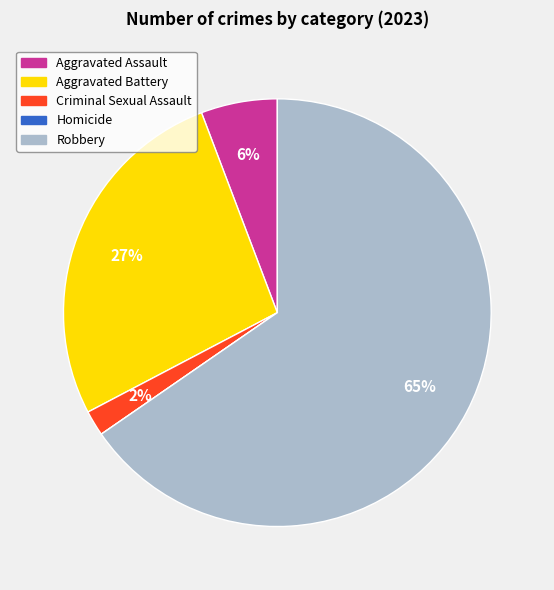

True or false: Aggravated Assault accounts for 6% of the total.

True